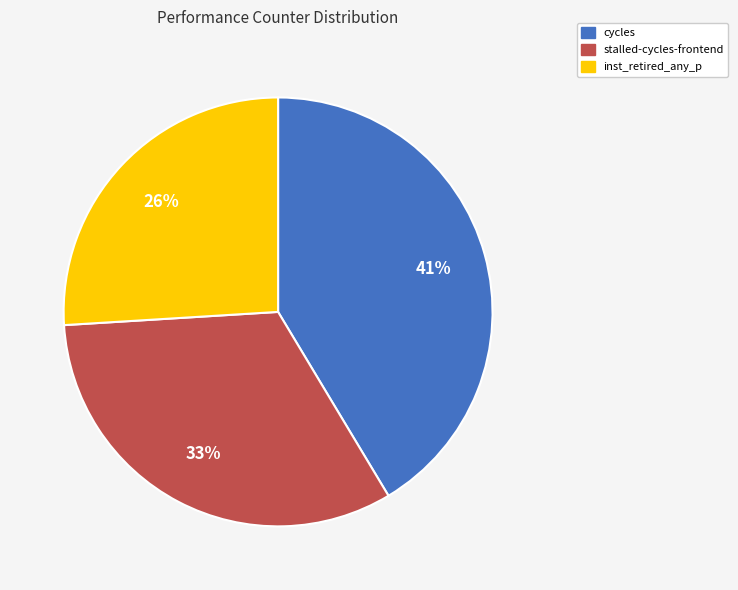

To the nearest percent, what percentage of the pie is inst_retired_any_p?

26%